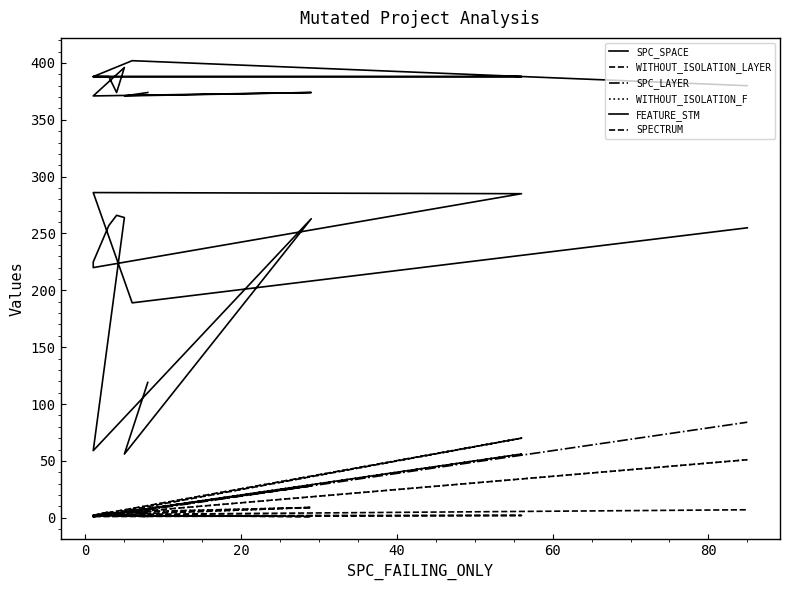

Read the SPC_LAYER value at 20.

28